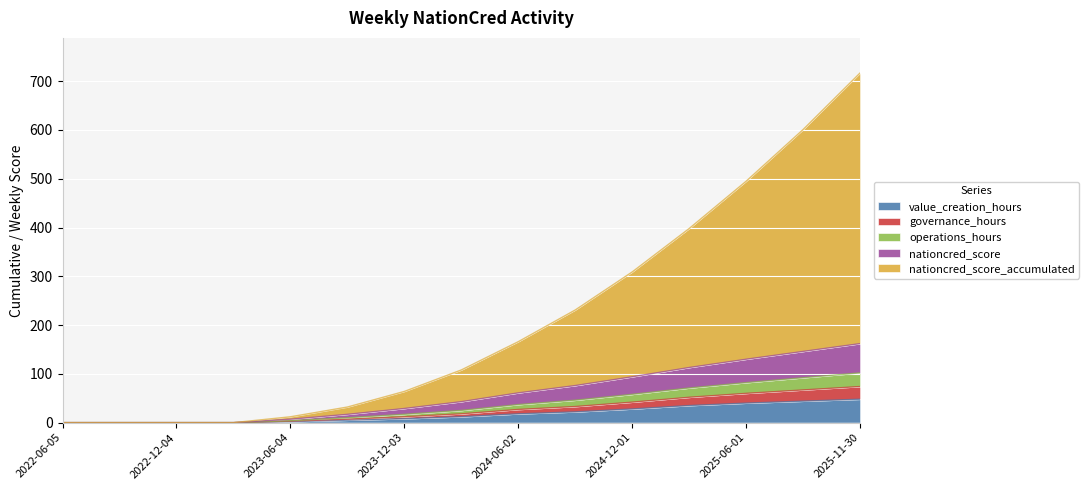

Between 2022-09-04 and 2023-03-05, which series saw the biggest shift?

value_creation_hours